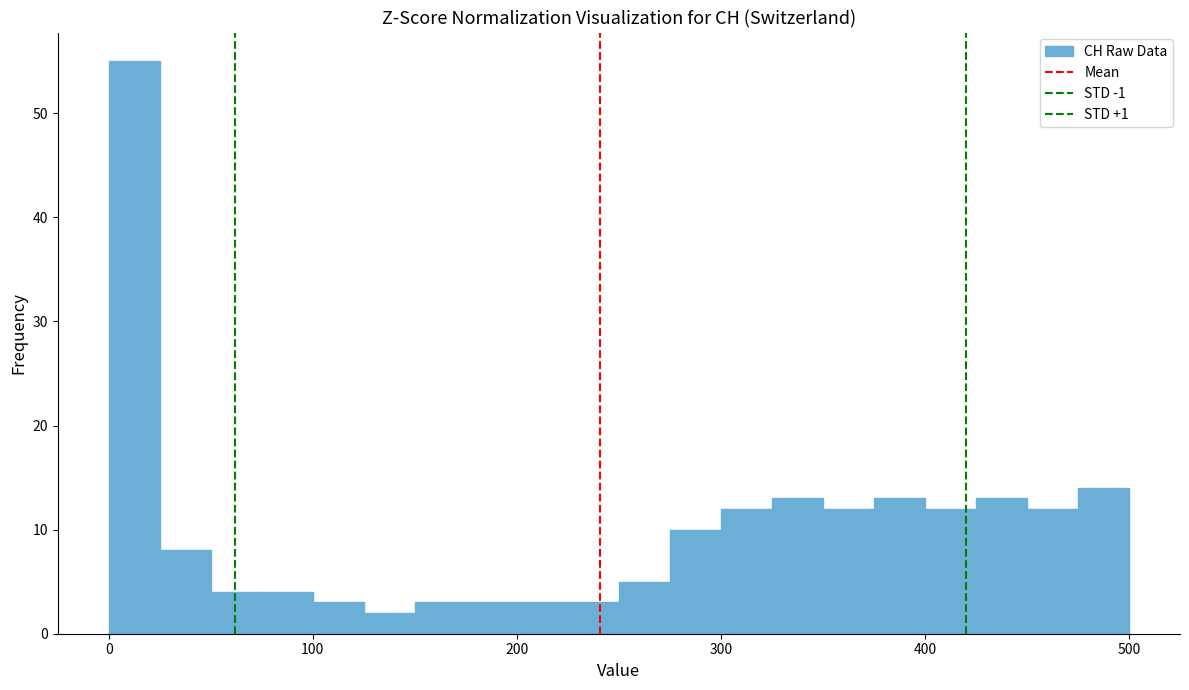

Read against the x-axis, roughly where is the centre of the tallest bar?

10